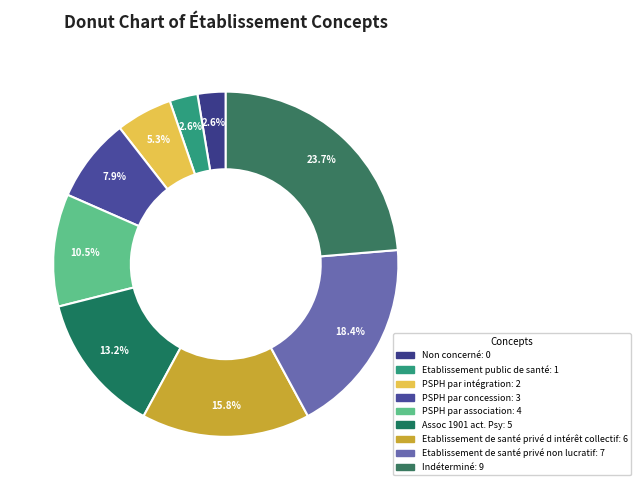

To the nearest percent, what is the combined percentage of Etablissement de santé privé d intérêt collectif and PSPH par association?

26%